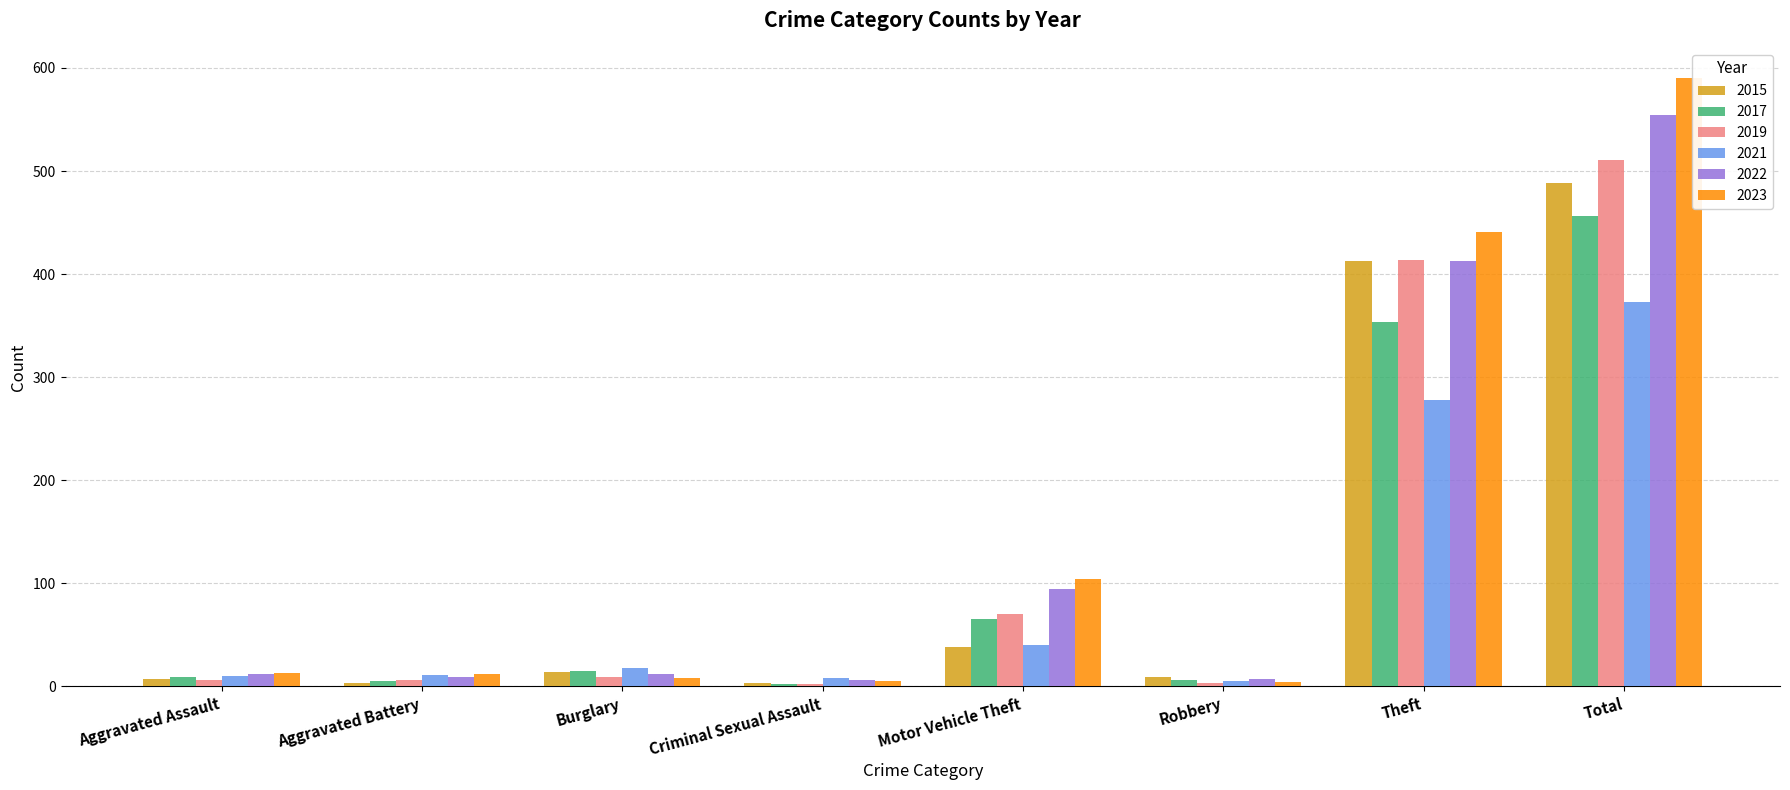

What is the average value of the 2021 series?

93